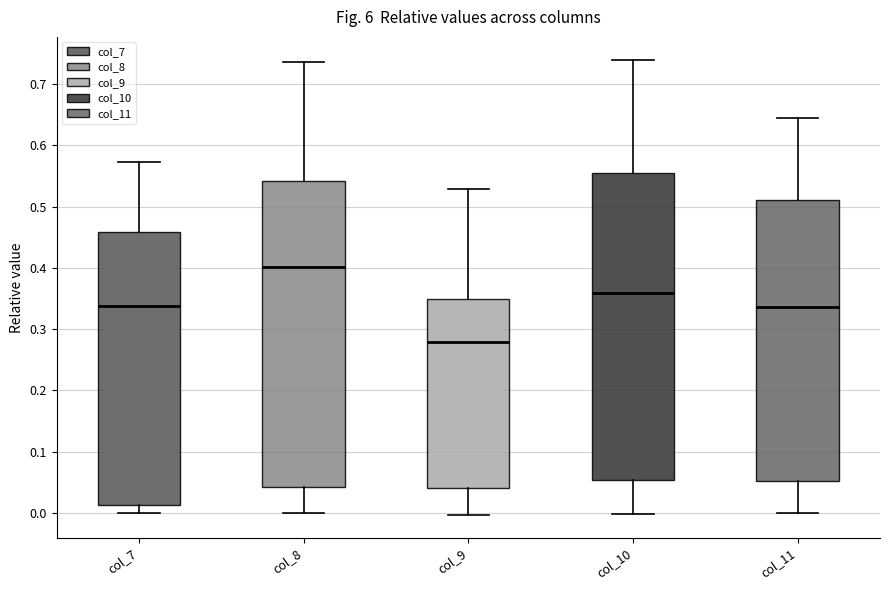

Reading left to right, read every box against the y-axis: the position of its median line, the range the box covers, and the ends of its whiskers. The values are not printed on the chart, so give them approximately, as read against the axis.

col_7: median 0.34, box 0.01 to 0.46, whiskers 0.00 to 0.57
col_8: median 0.40, box 0.04 to 0.54, whiskers 0.00 to 0.74
col_9: median 0.28, box 0.04 to 0.35, whiskers 0.00 to 0.53
col_10: median 0.36, box 0.05 to 0.55, whiskers 0.00 to 0.74
col_11: median 0.34, box 0.05 to 0.51, whiskers 0.00 to 0.64